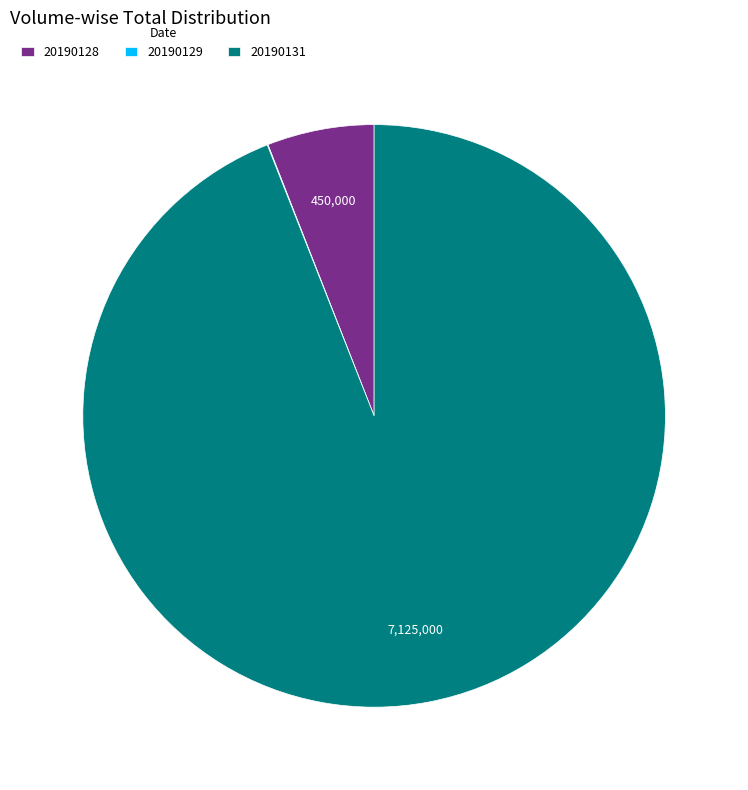

Which category accounts for the majority?

20190131